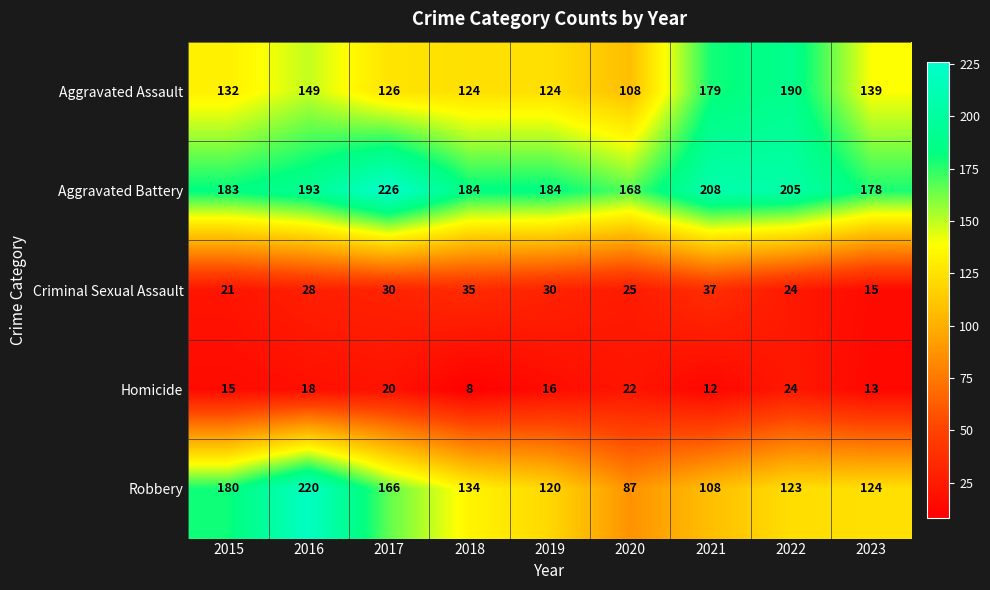

Count the number of data series in this chart.

5